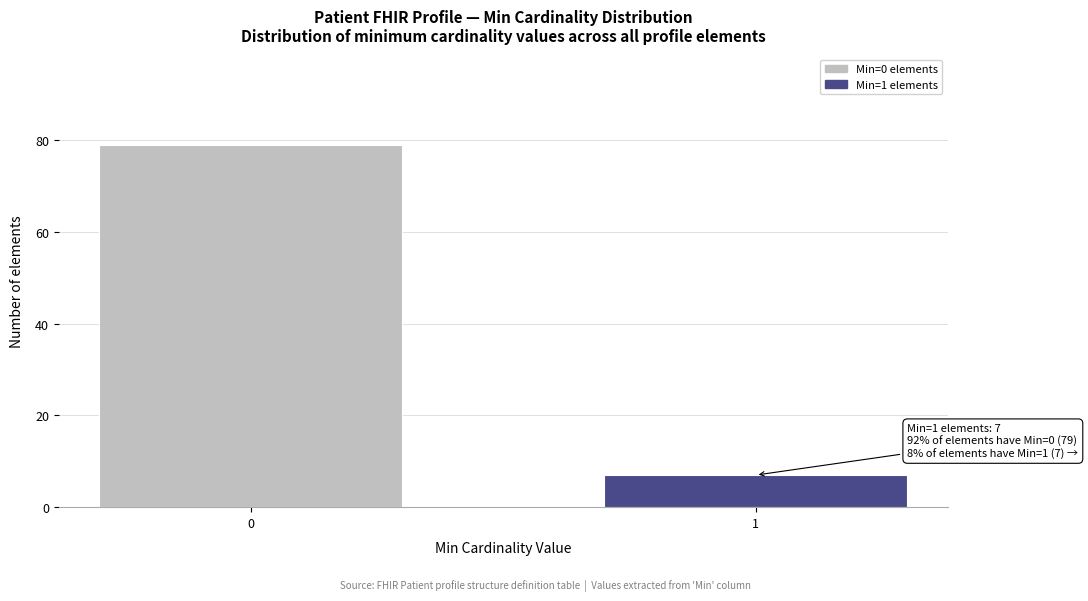

Reading right to left, list all the values displayed in this chart.

7	79